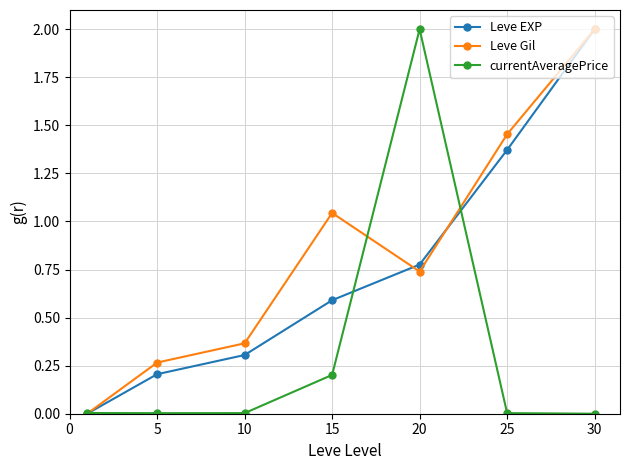

True or false: Leve Gil has more than 0 points higher than both neighbors.

True